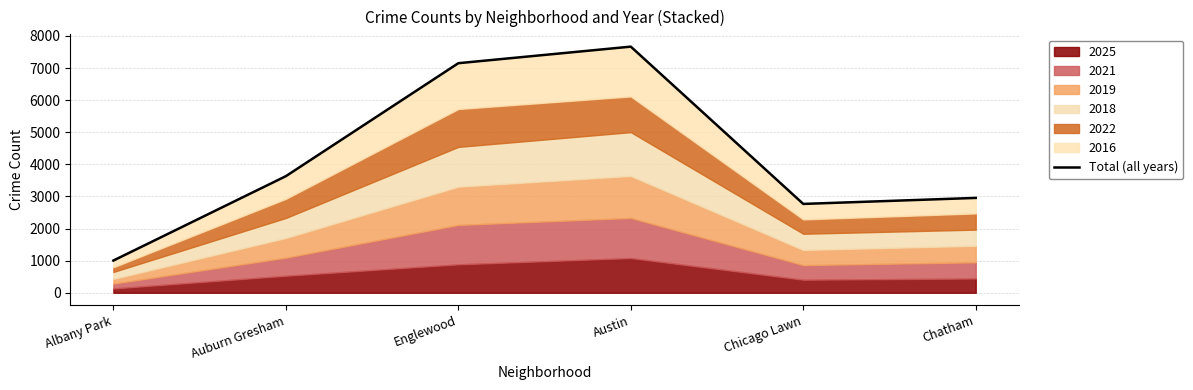

List the labels in order of value, largest first.

Austin, Englewood, Auburn Gresham, Chatham, Chicago Lawn, Albany Park